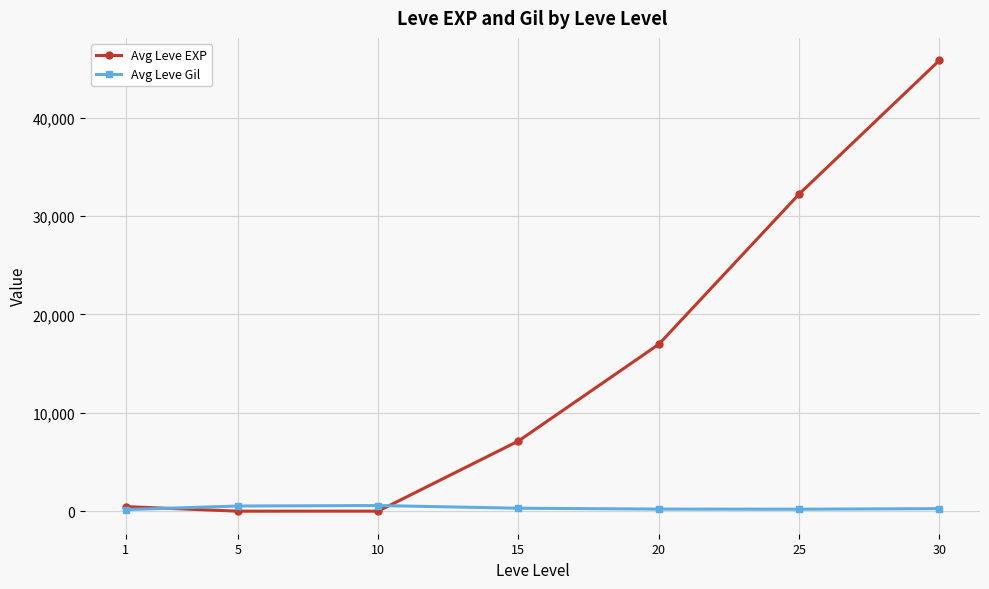

What is the value of the Avg Leve EXP point at the 6th from the left?

32225.0